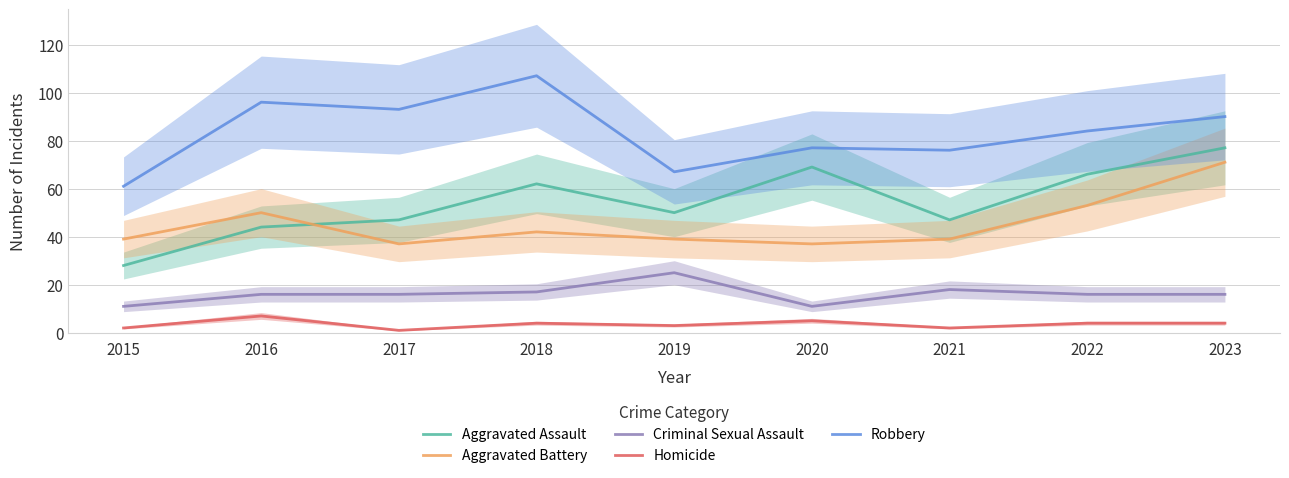

What is the spread (max minus min) of values at 2021?

74